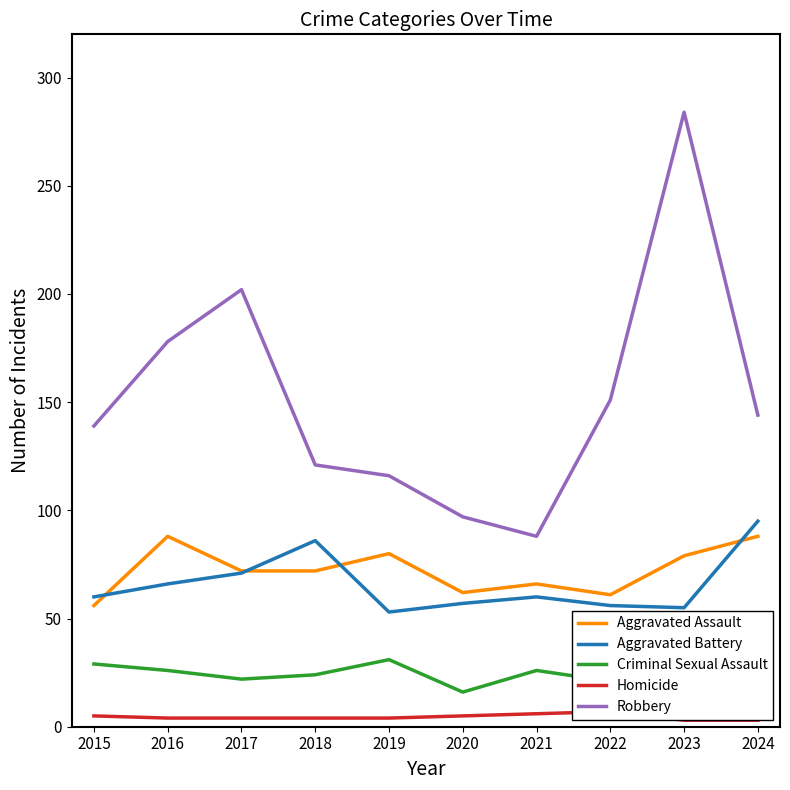

True or false: Criminal Sexual Assault and Homicide cross at least once.

False